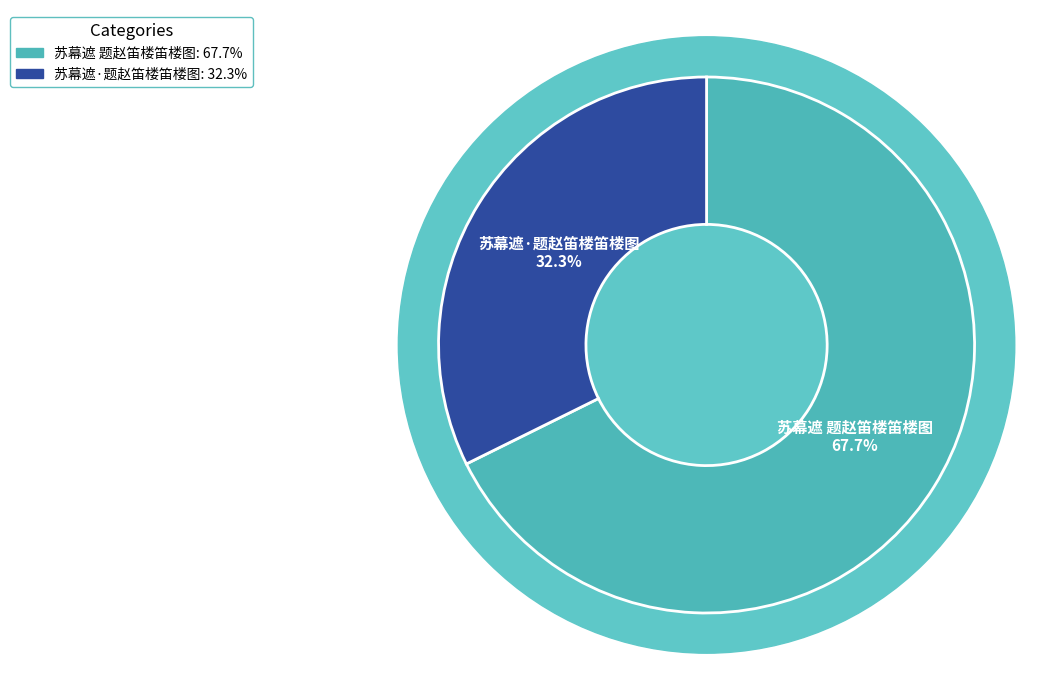

Count the number of slices in the pie.

2